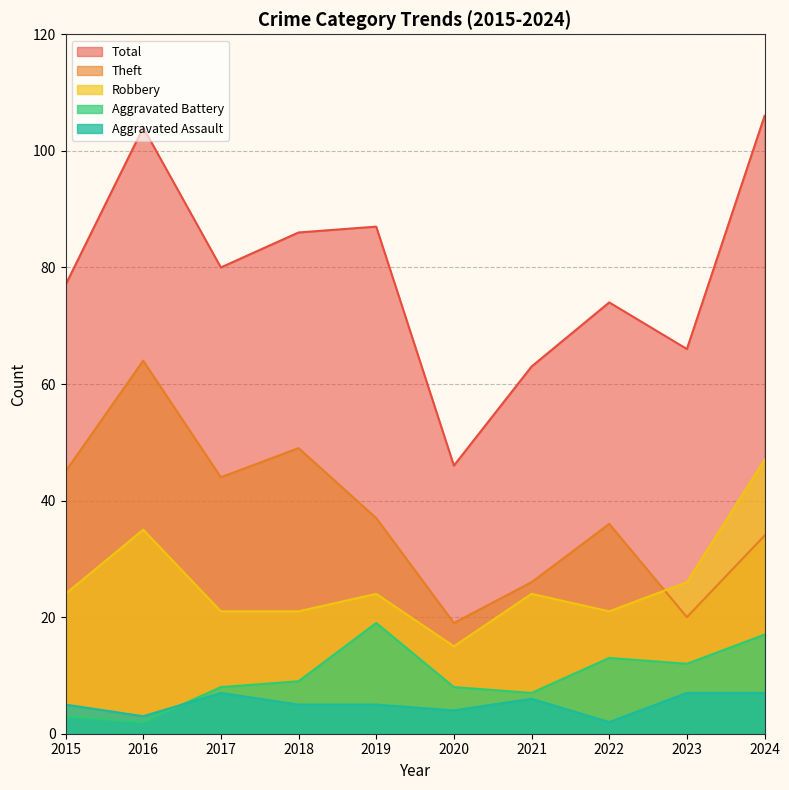

Where does the Aggravated Assault series first go above 5?

2017